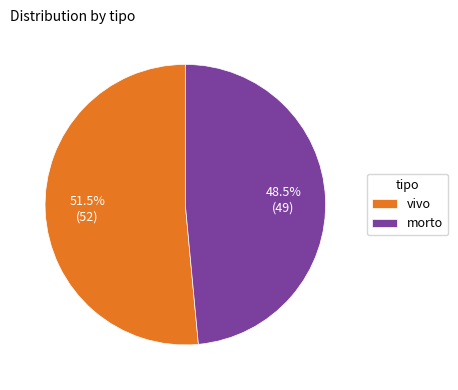

How many segments does this pie chart have?

2